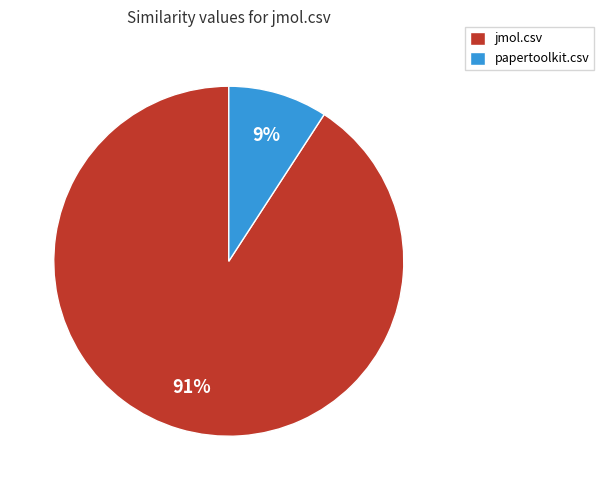

What is the majority slice?

jmol.csv